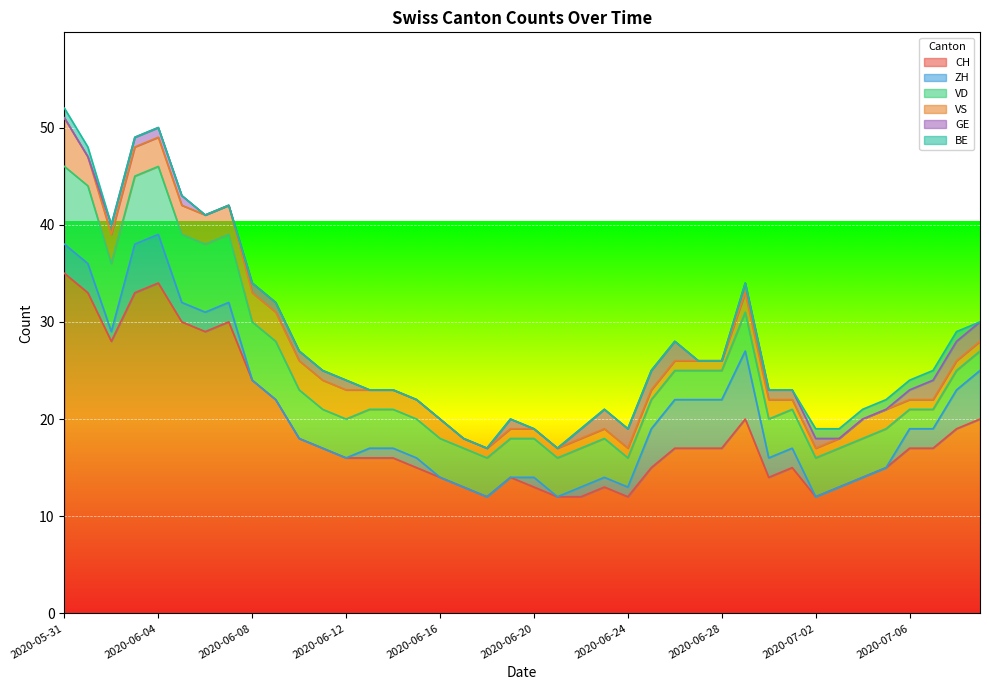

True or false: GE has a value of 1 at 2020-06-08.

False